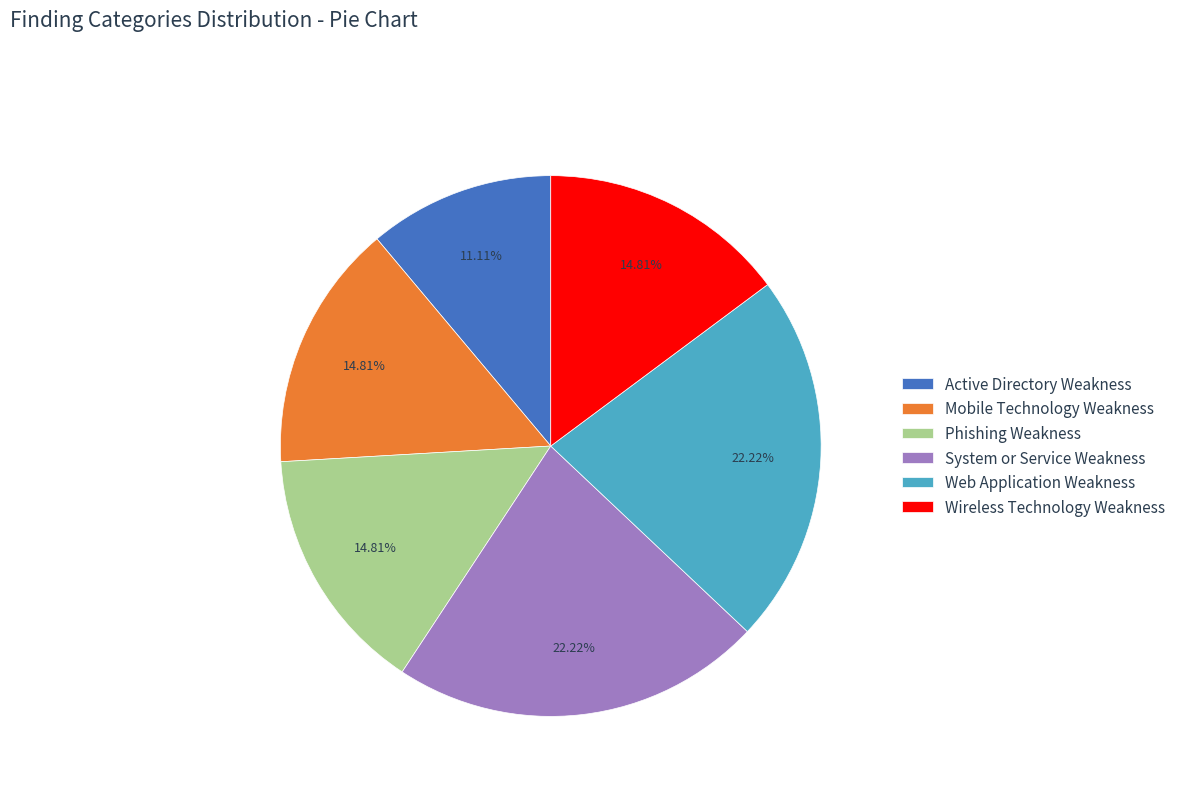

To the nearest percent, what is the difference between the largest and smallest slice percentages?

11%